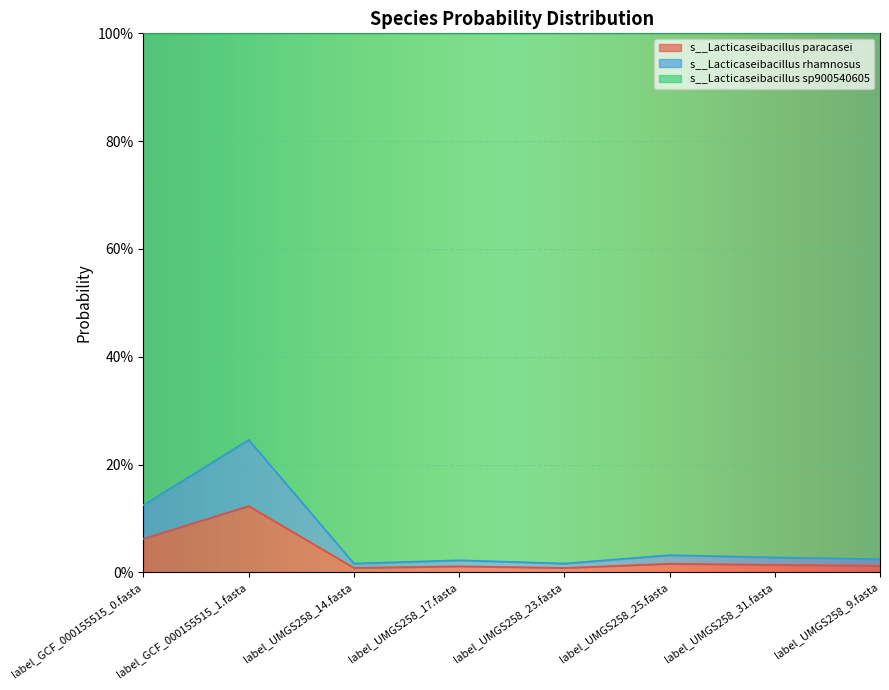

At which category does s__Lacticaseibacillus paracasei reach its first local peak?

label_GCF_000155515_1.fasta